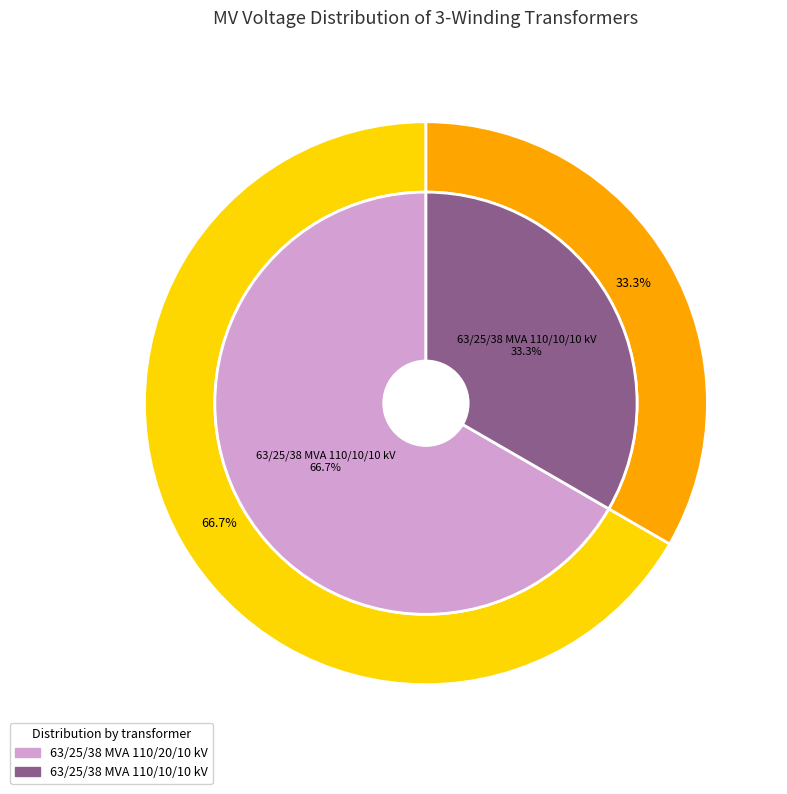

Which slice is the smallest?

63/25/38 MVA 110/10/10 kV